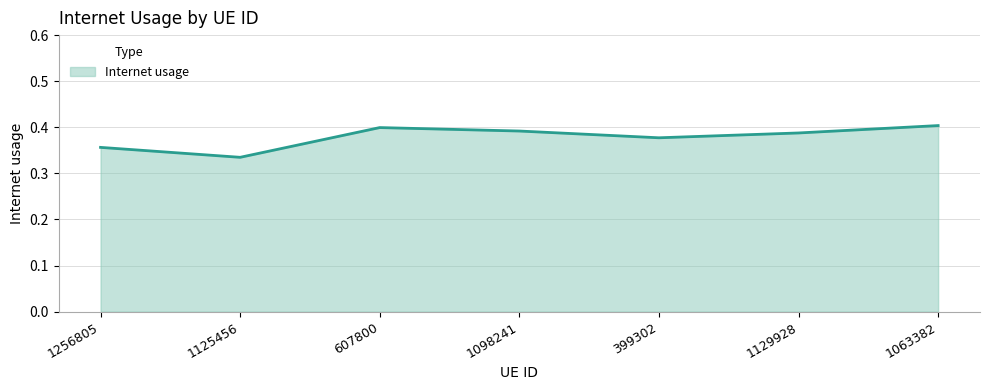

Count the number of data series in this chart.

1